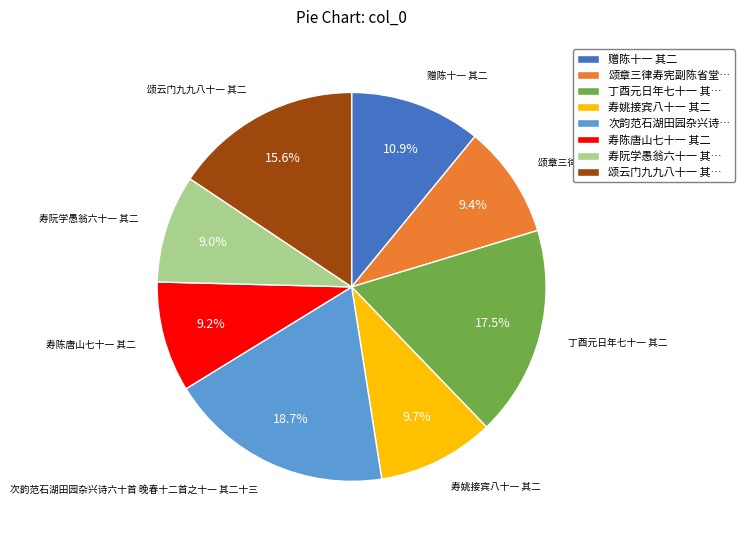

Is 寿姚接宾八十一 其二 the majority of the pie?

No